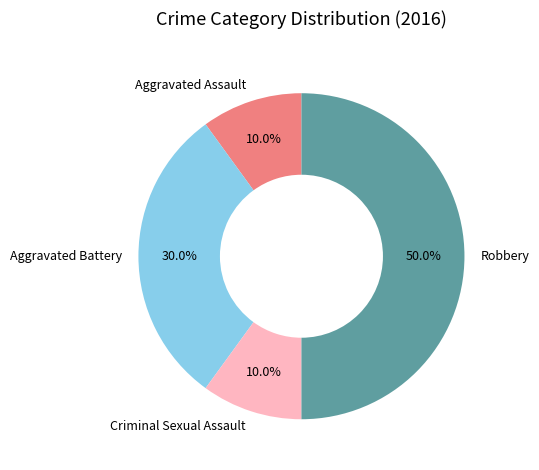

Do Aggravated Assault and Criminal Sexual Assault together represent more than half of the pie?

No